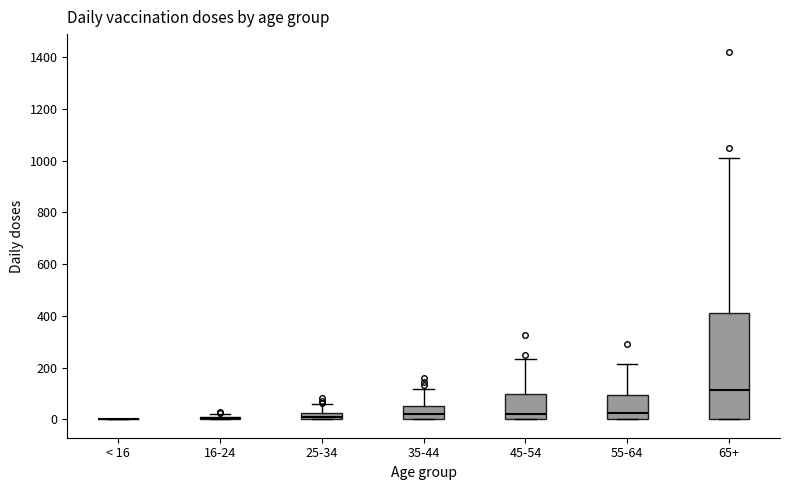

Which box is the tallest, from its lower edge to its upper edge?

65+